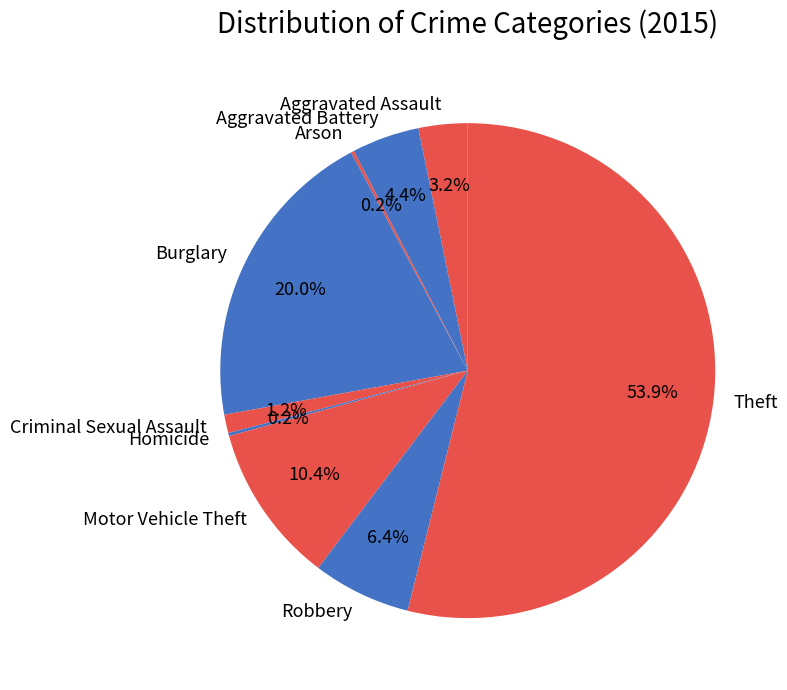

The Theft slice represents 47% of the pie. True or false?

False